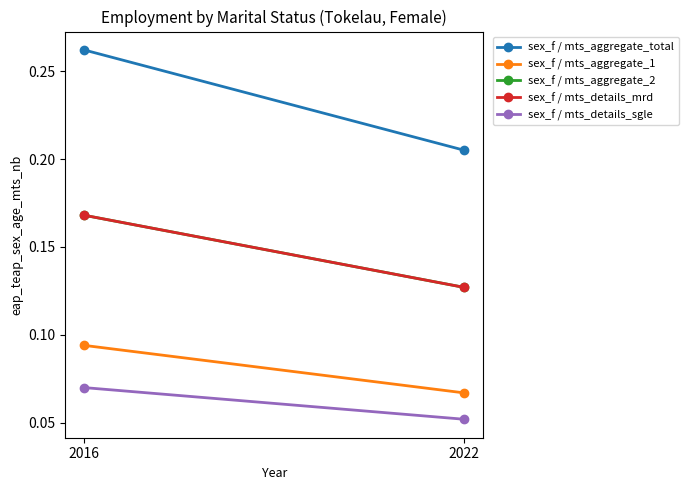

Is it true that sex_f / mts_aggregate_total equals 0.1 at 2022?

False